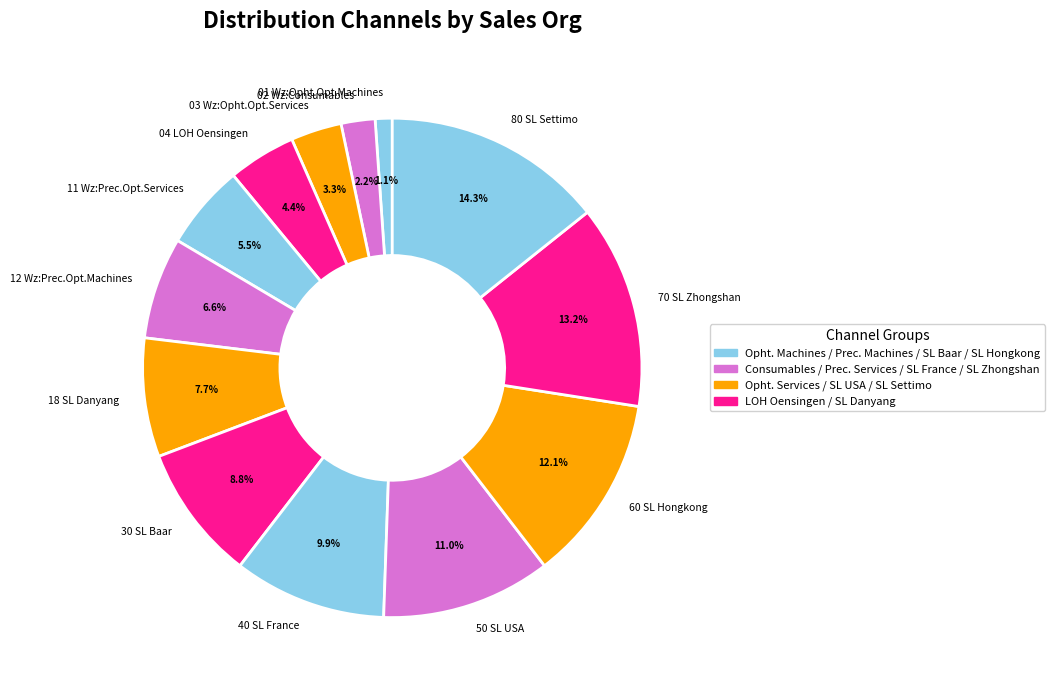

True or false: 30 SL Baar accounts for 9% of the total.

True